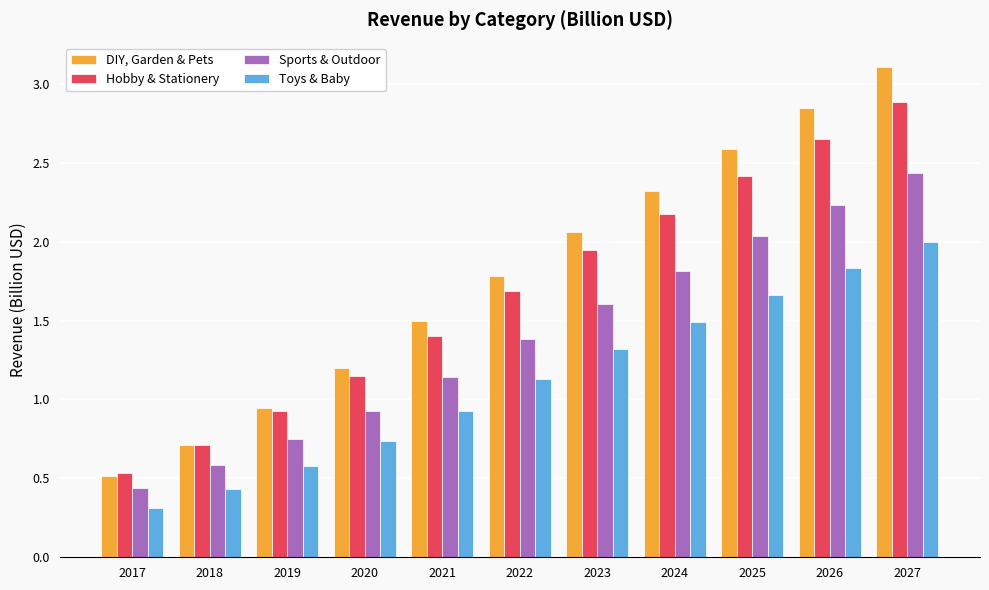

Which series changed the most between 2019 and 2022?

DIY, Garden & Pets